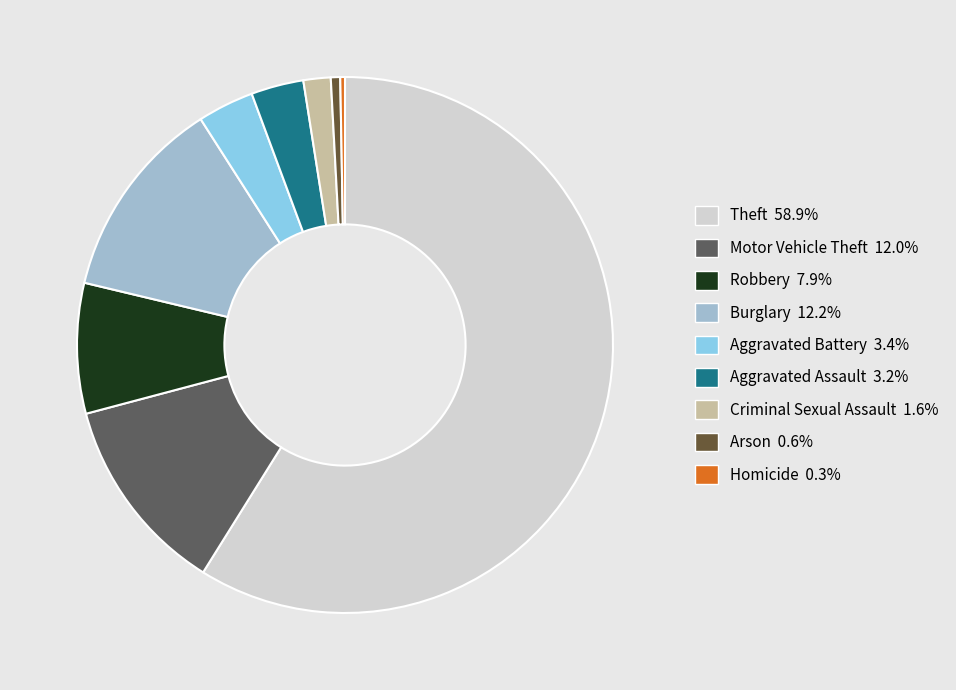

The Robbery slice represents 8% of the pie. True or false?

True